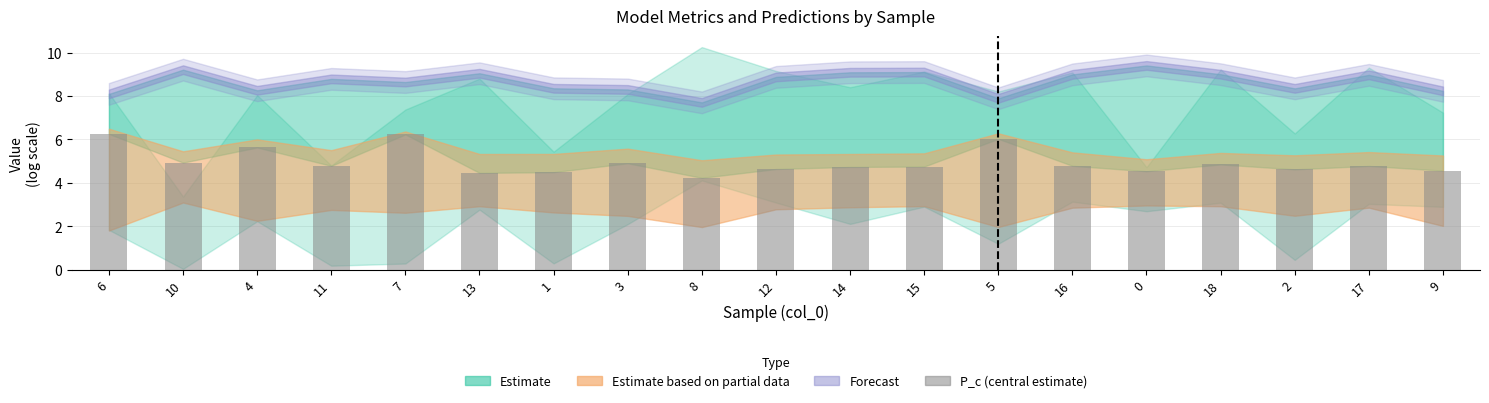

Is it true that the value at 18 is 6.9?

False